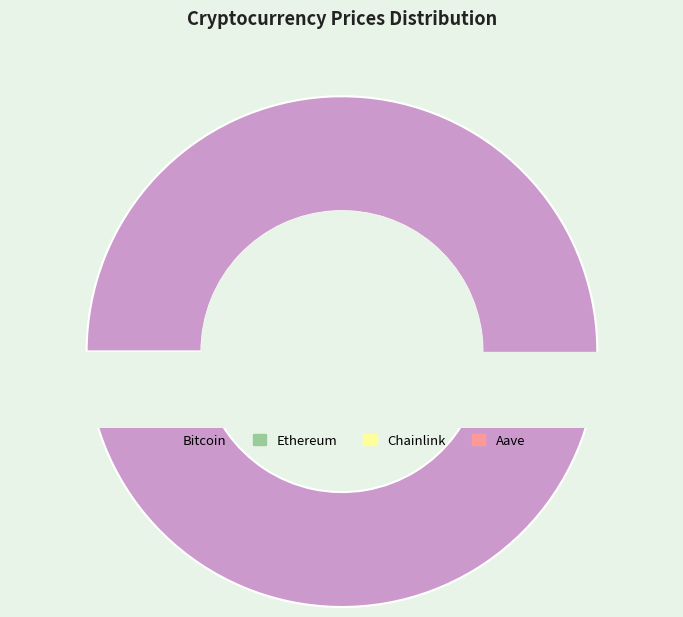

Do Aave and Bitcoin together represent more than half of the pie?

Yes